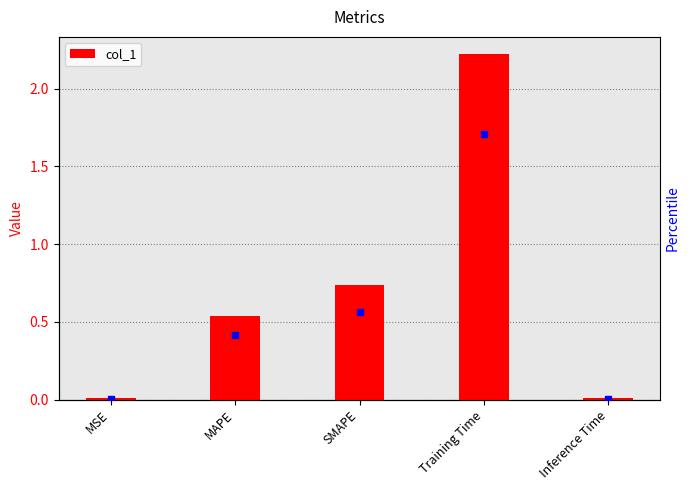

What is the label of the 3rd bar from the left?

SMAPE